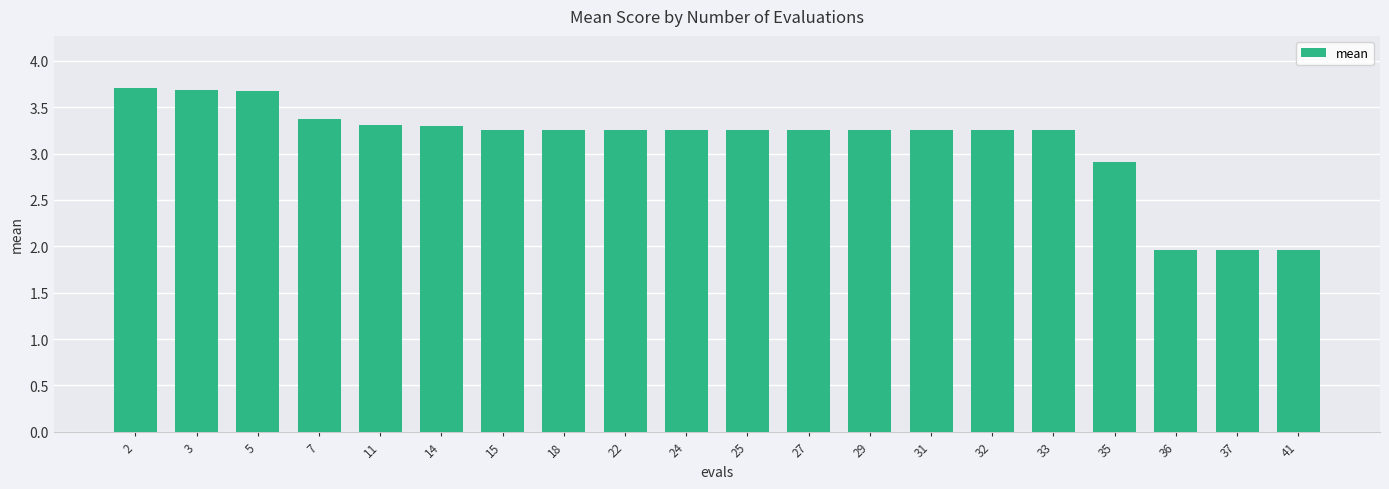

The chart shows a value of 0.8 at 32. True or false?

False